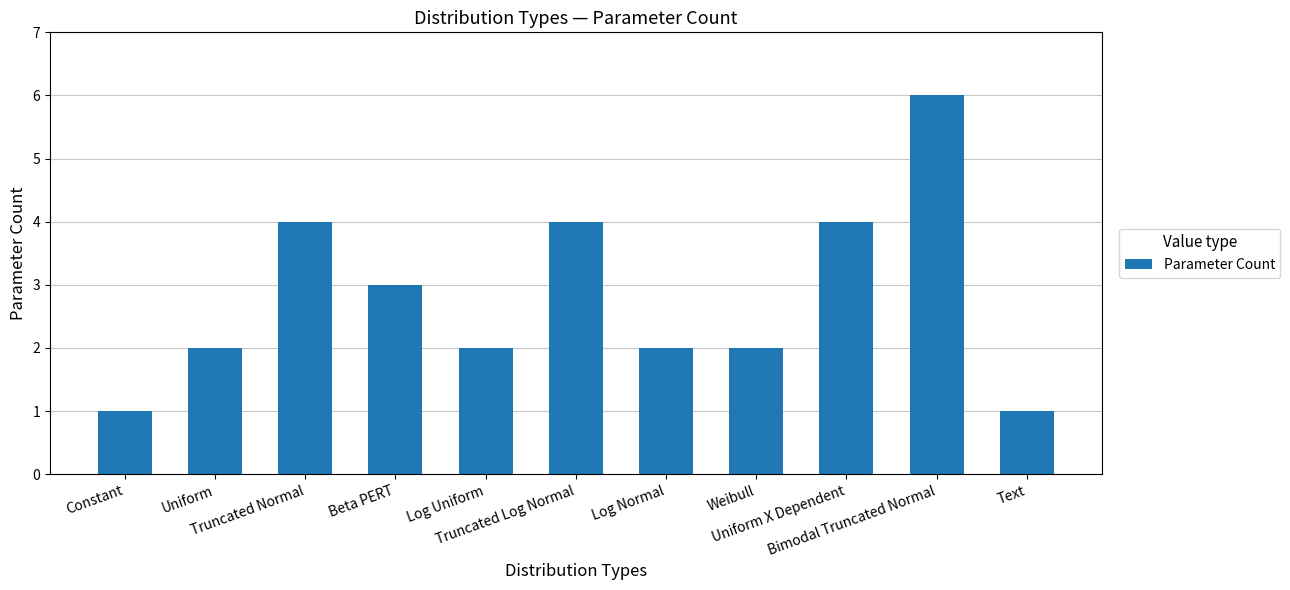

Between Uniform and Truncated Normal, which is larger?

Truncated Normal